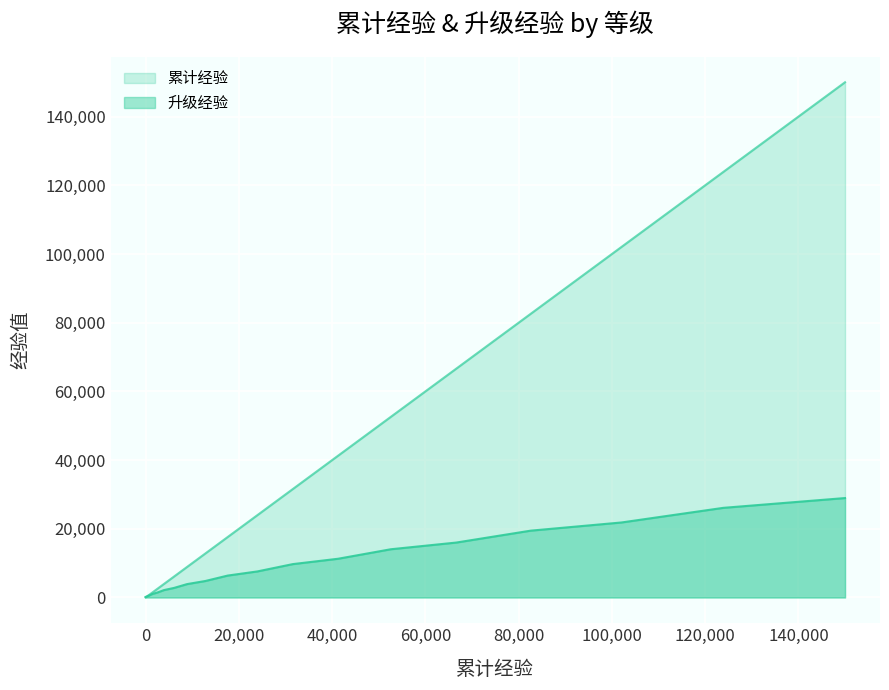

True or false: 升级经验 and 累计经验 cross at least once.

False